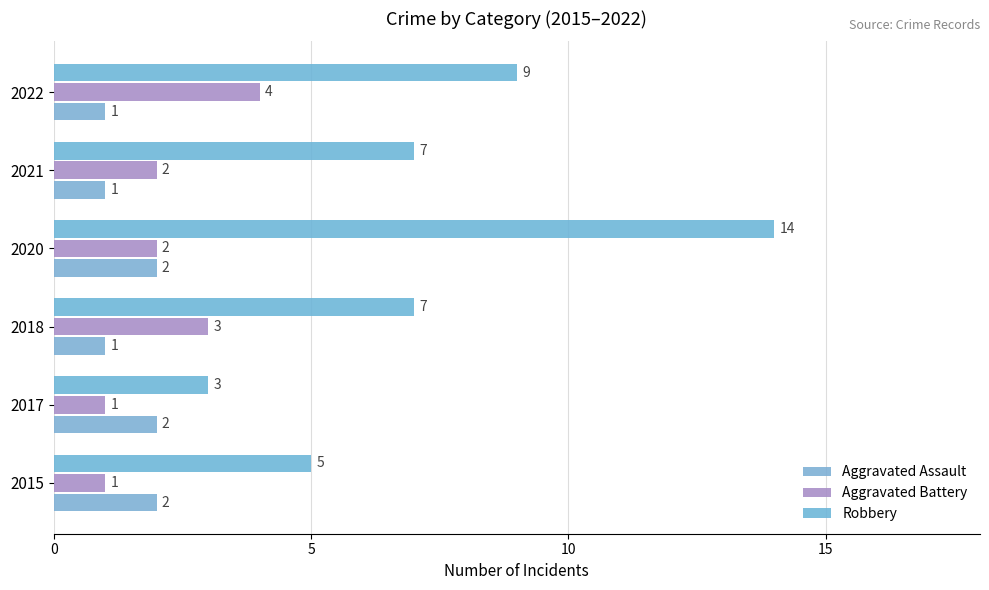

Reading right to left, what are all the values shown in this chart?

Aggravated Assault: 1	1	2	1	2	2
Aggravated Battery: 4	2	2	3	1	1
Robbery: 9	7	14	7	3	5